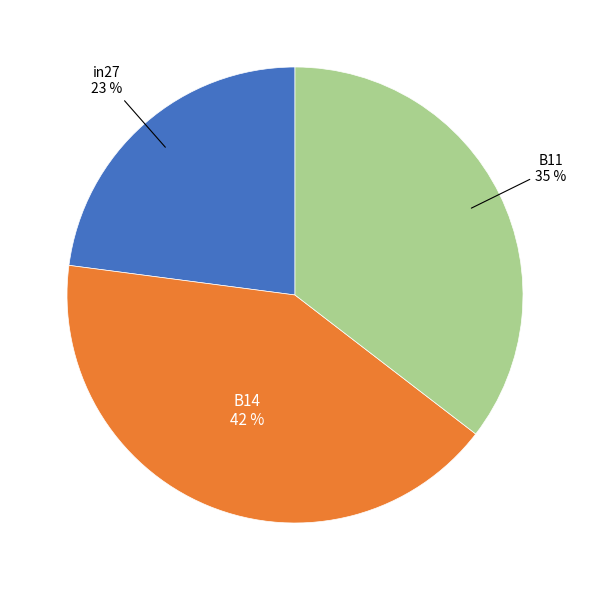

Is there a majority slice in this chart?

No